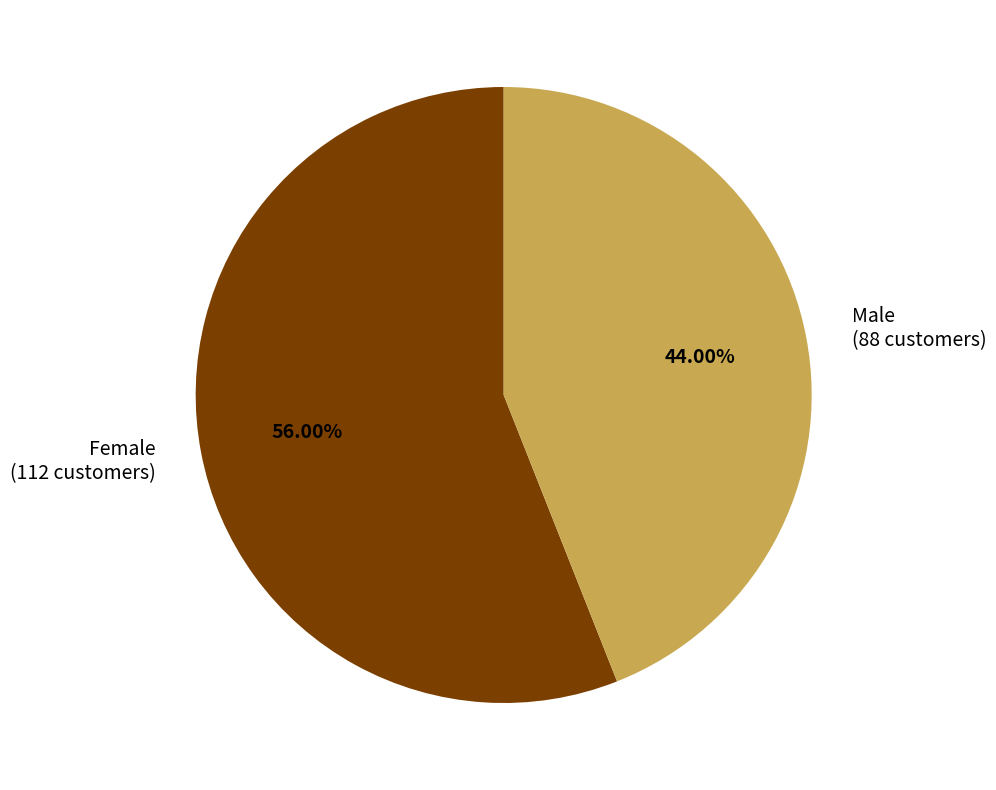

Rank the categories by value from highest to lowest.

Female, Male